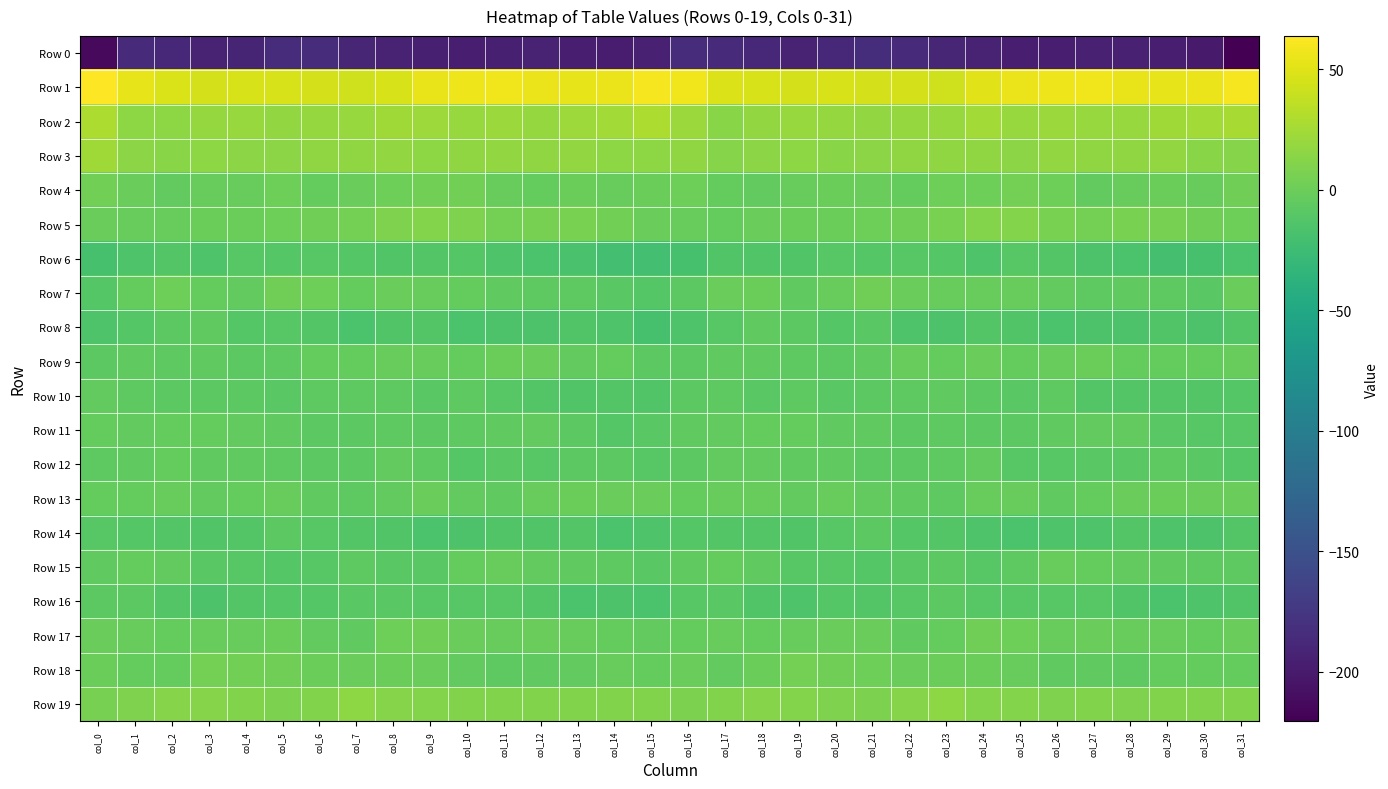

What is the difference between the highest and lowest values at col_30?

255.5